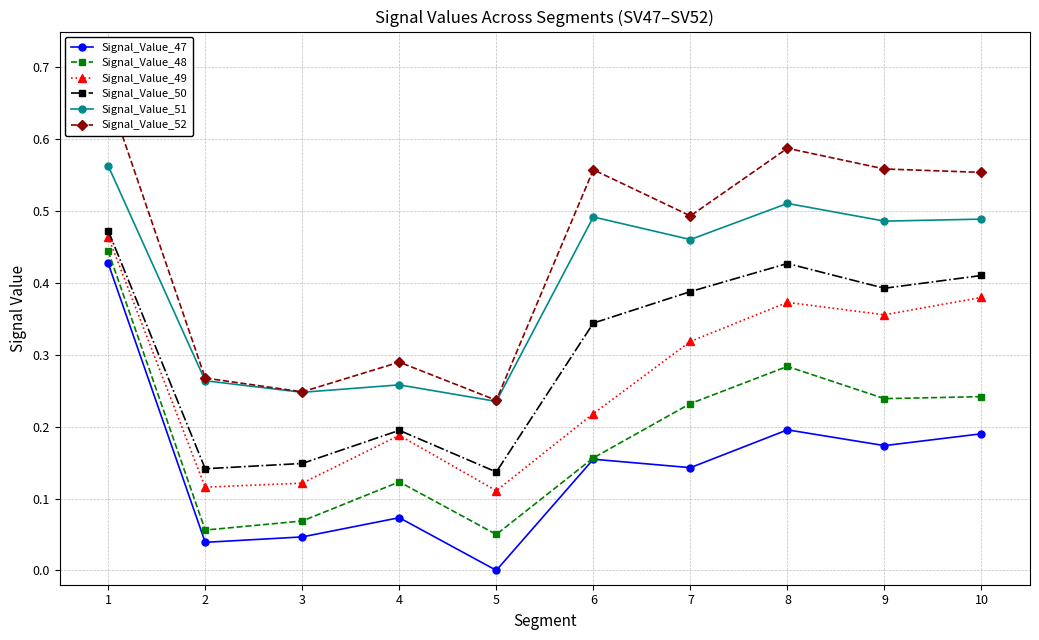

How many Signal_Value_49 values are between 0 and 1?

10